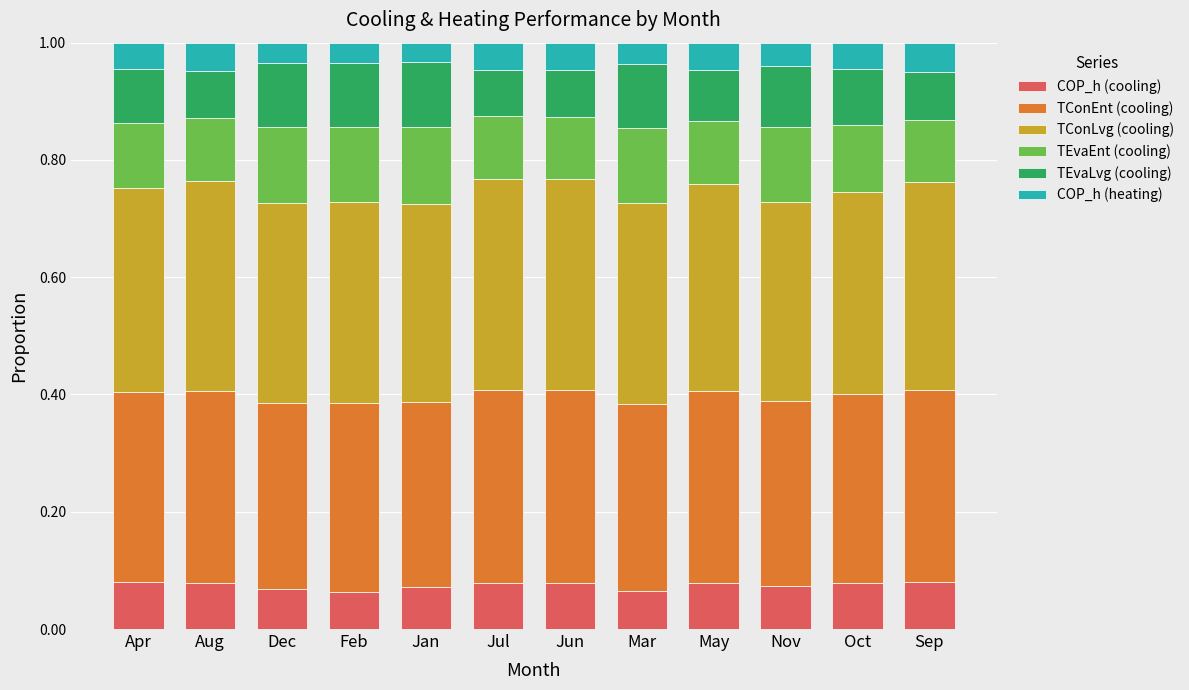

How many bars are there in total?

12